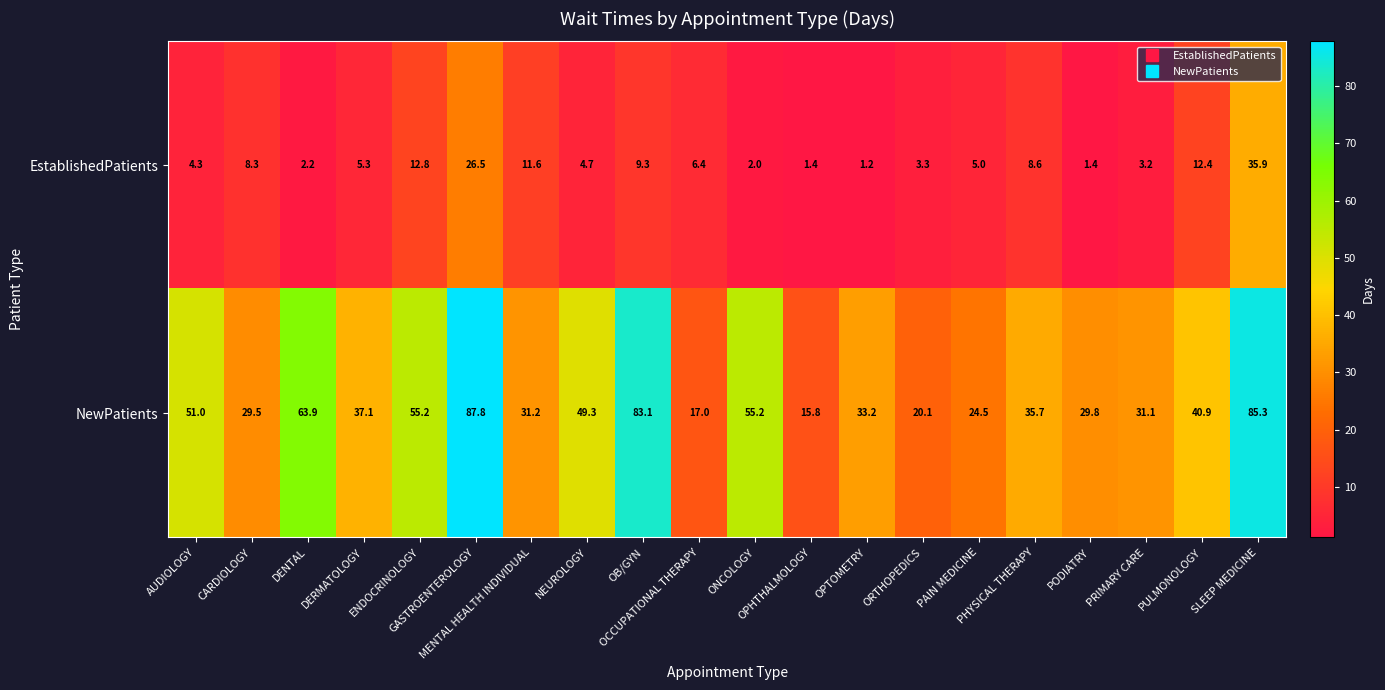

Which label corresponds to the smallest value in the chart?

OPTOMETRY